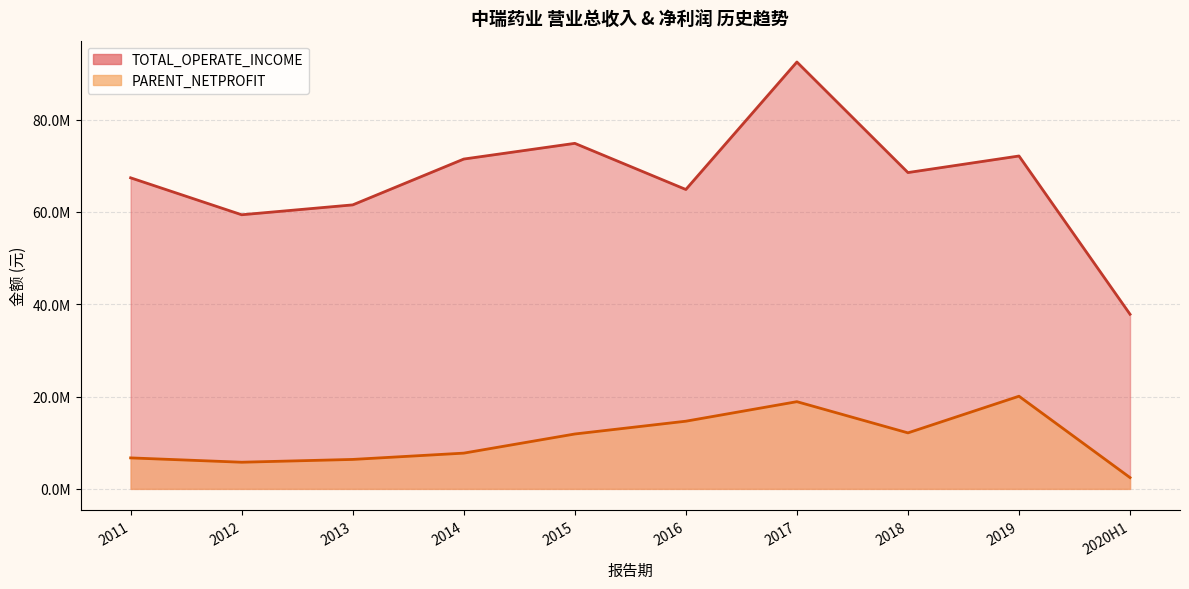

True or false: TOTAL_OPERATE_INCOME and PARENT_NETPROFIT intersect in this chart.

False